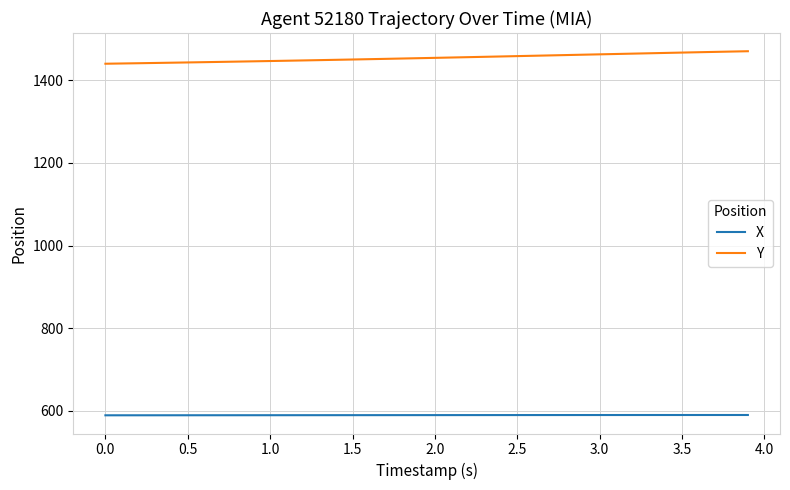

True or false: Y and X cross at least once.

False